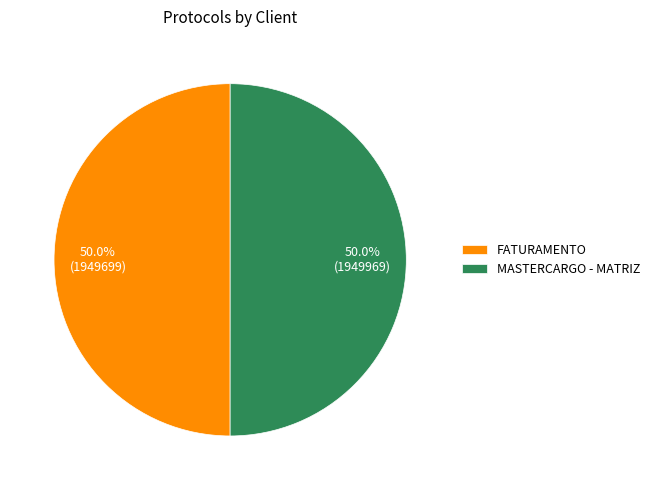

What is the total percentage of MASTERCARGO - MATRIZ and FATURAMENTO?

100.0%